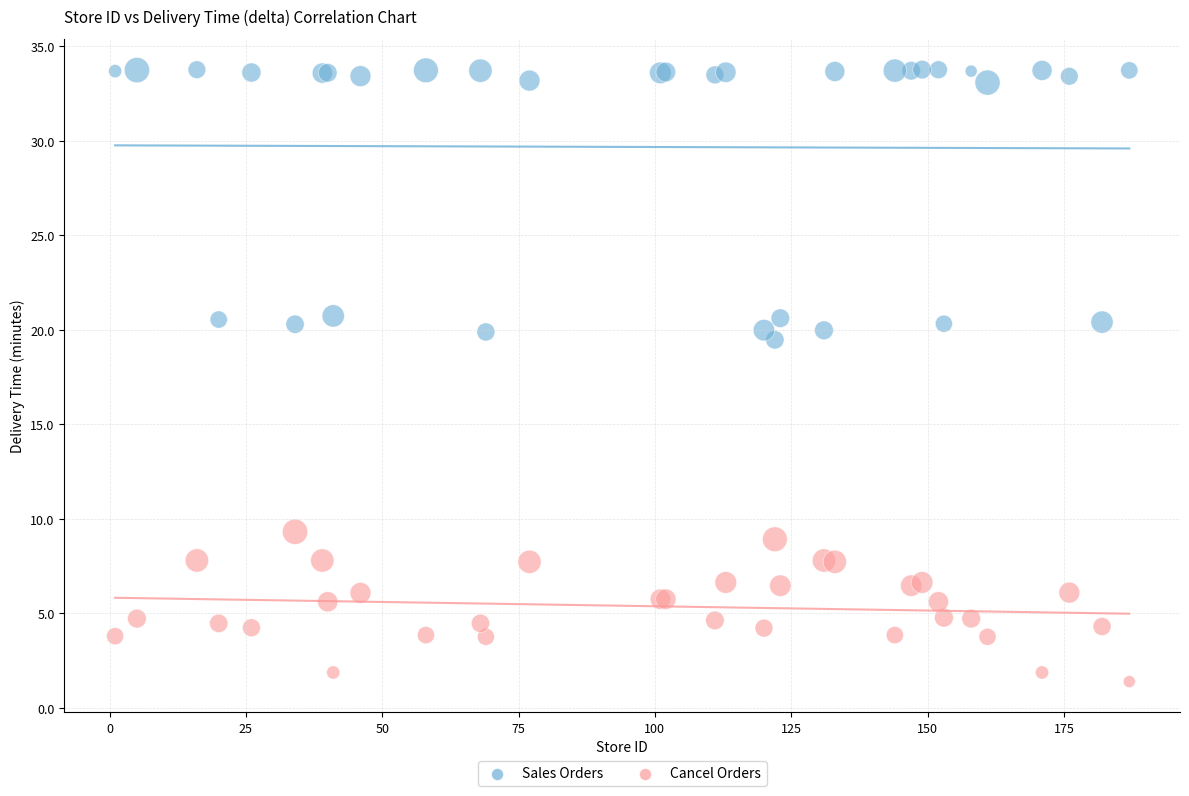

Across all series, what Y value is closest to 17?

19.5